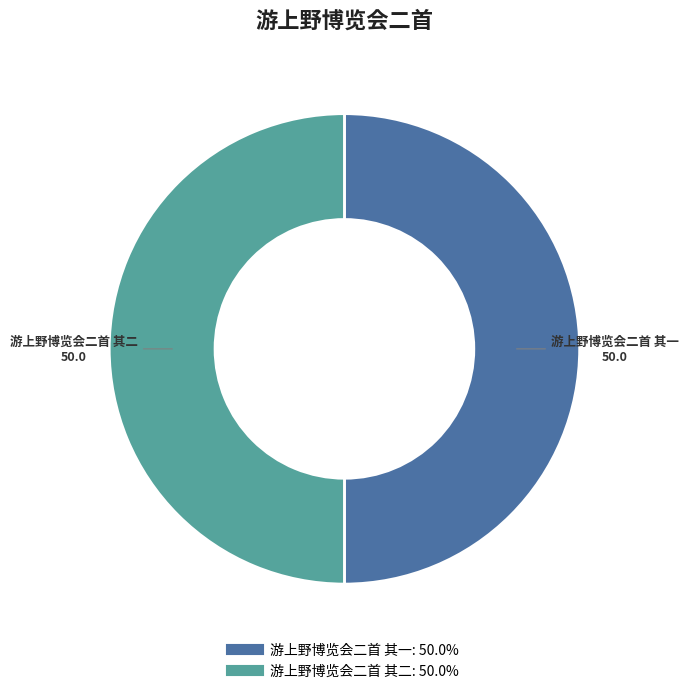

Approximately how many times larger is the value at 游上野博览会二首 其一 compared to 游上野博览会二首 其二?

1.0